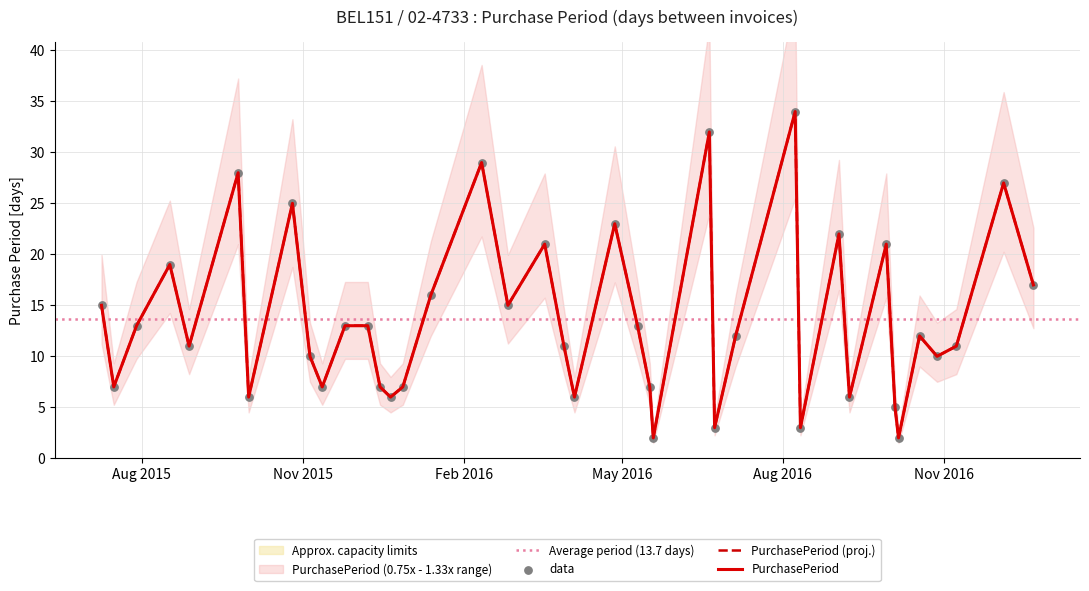

Which has a higher value, 2015-12-21 or 2016-06-20?

2016-06-20